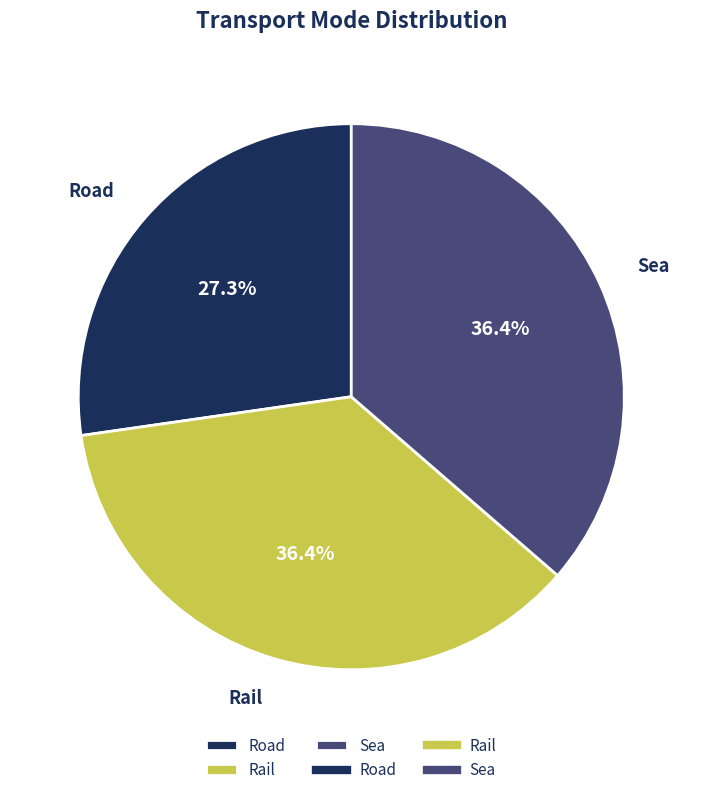

Is there a majority slice in this chart?

No